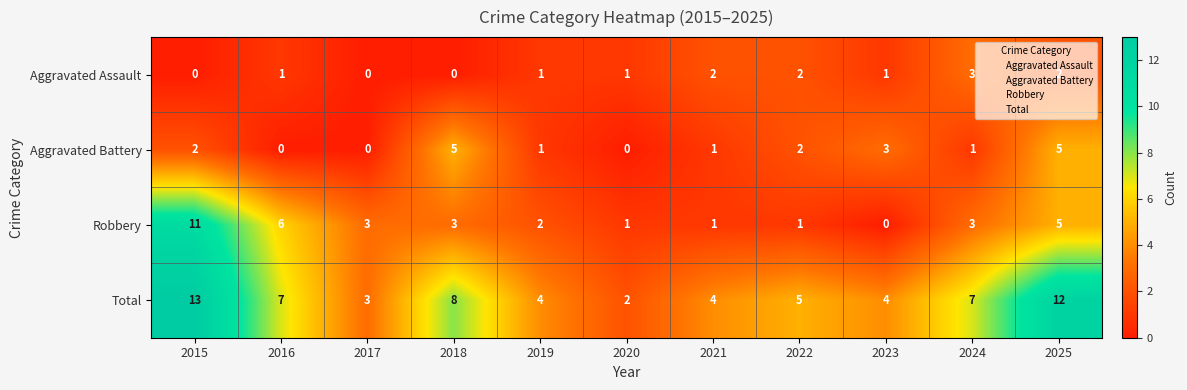

Which series changed the most between 2016 and 2024?

Robbery